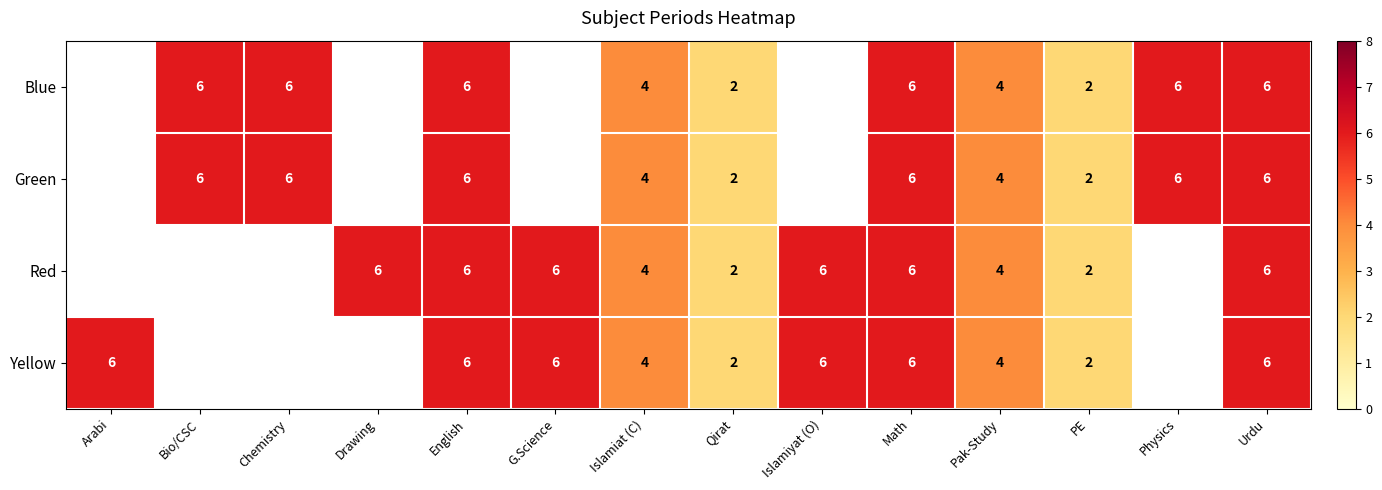

Is it true that Red equals 6 at G.Science?

True